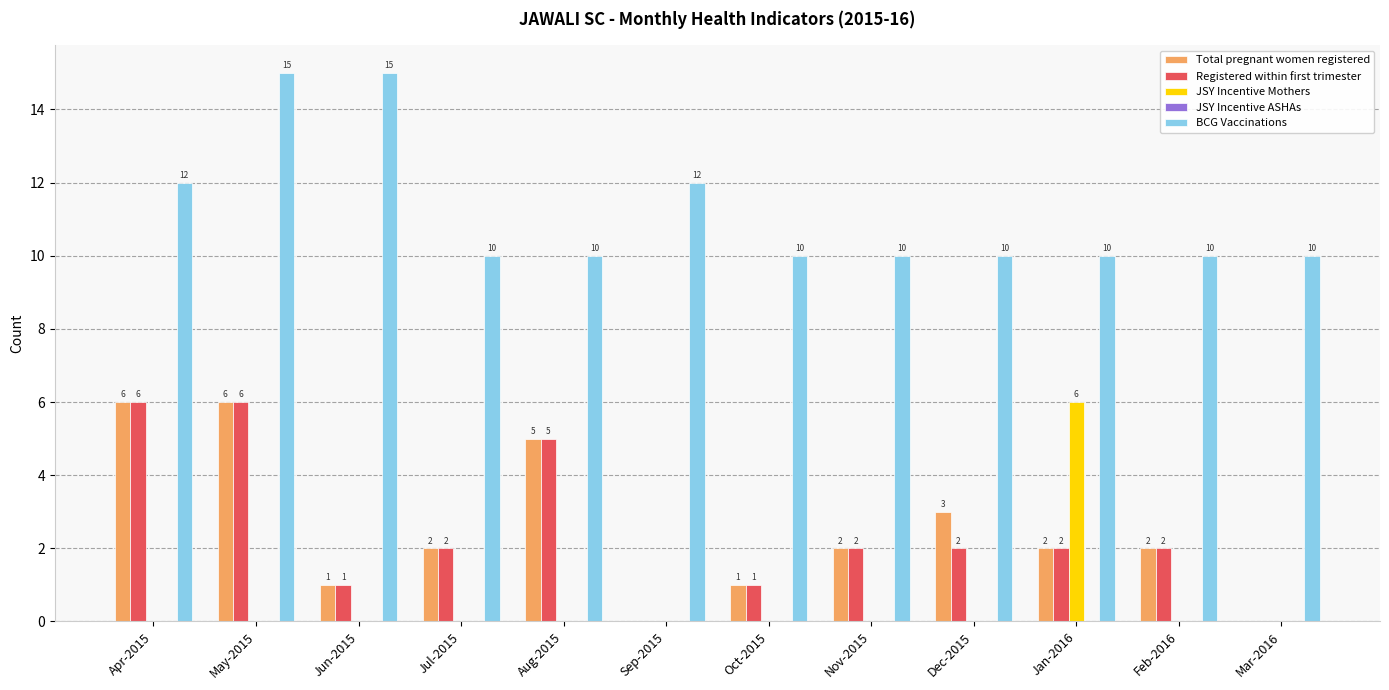

What is the sum of all Registered within first trimester values?

29